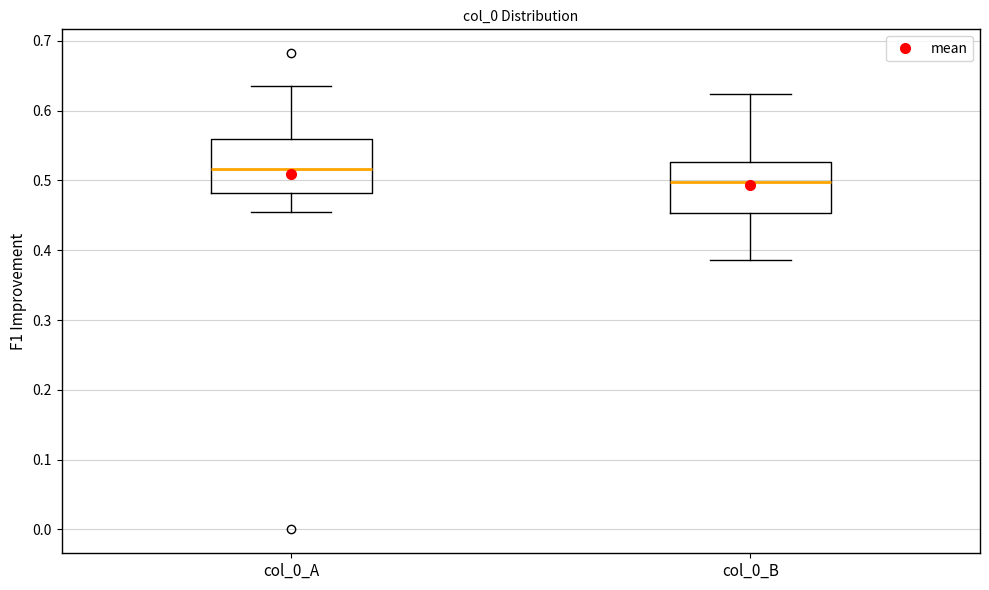

Where is the lower edge of the box for col_0_A on the y-axis? The values are not printed on the chart, so give them approximately, as read against the axis.

0.48